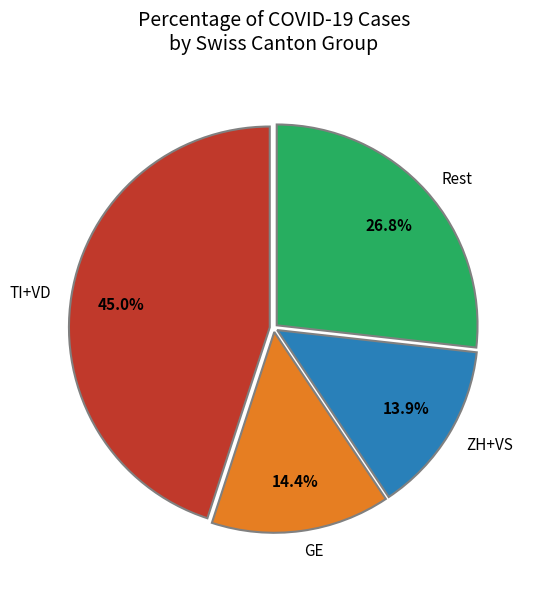

Which has a higher value, GE or TI+VD?

TI+VD